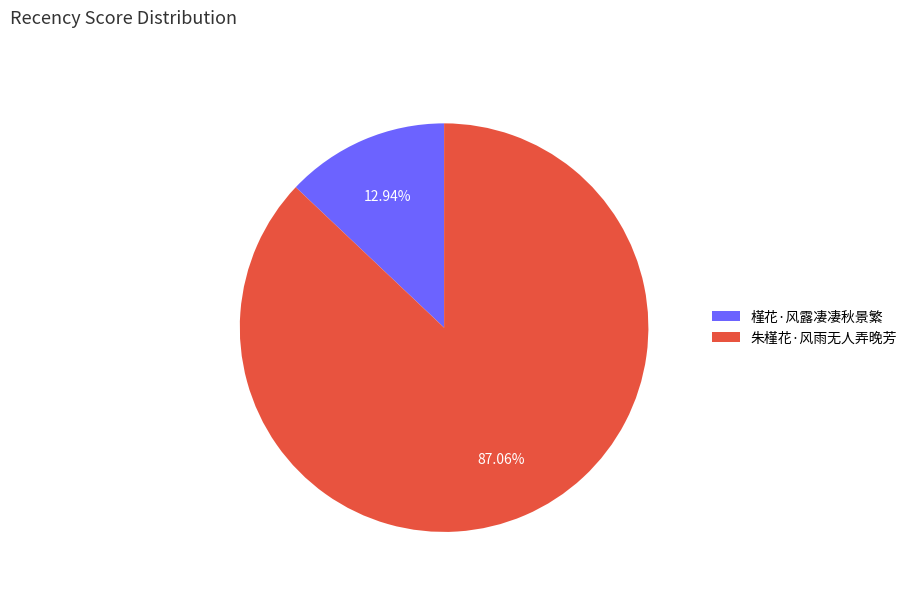

To the nearest percent, what is the difference between the largest and smallest slice percentages?

74%